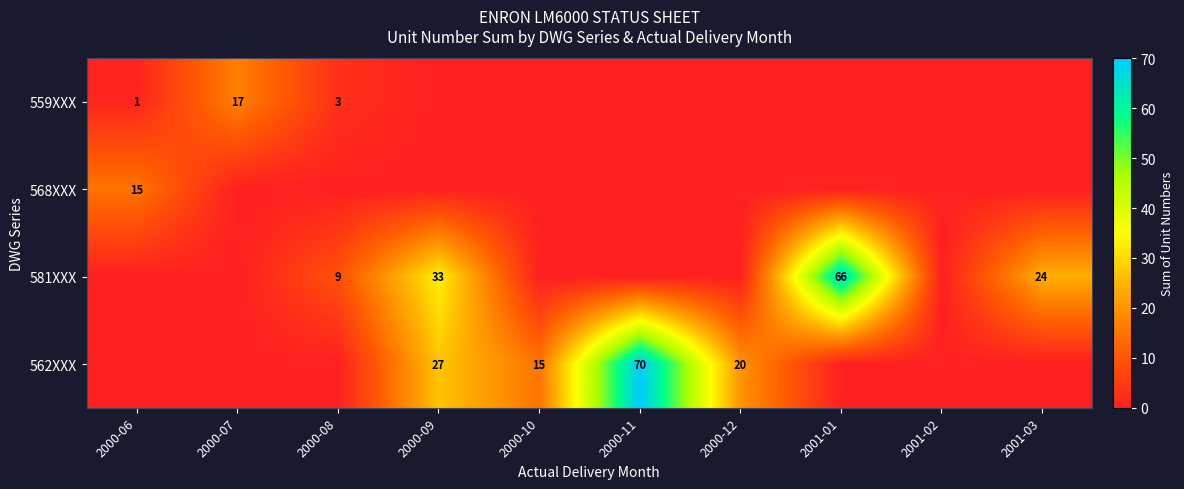

The value of 581XXX at 2000-08 is 15. True or false?

False